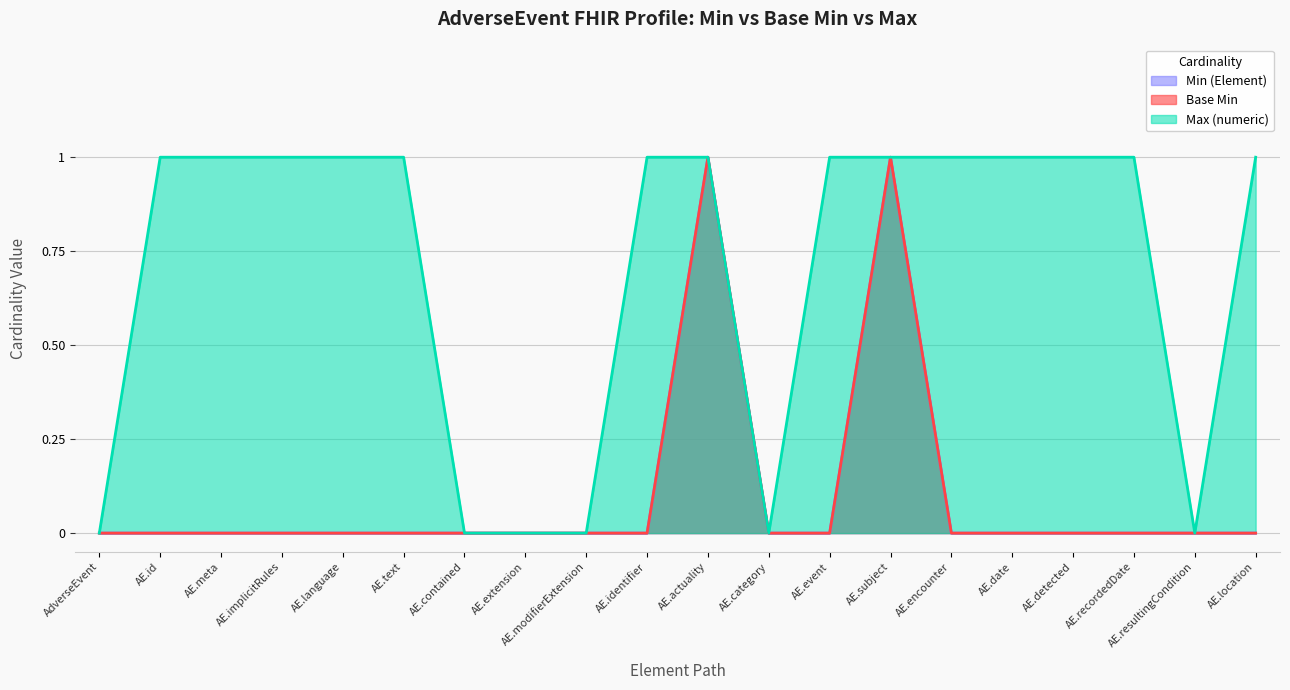

True or false: Base Min and Max (numeric) cross at least once.

False